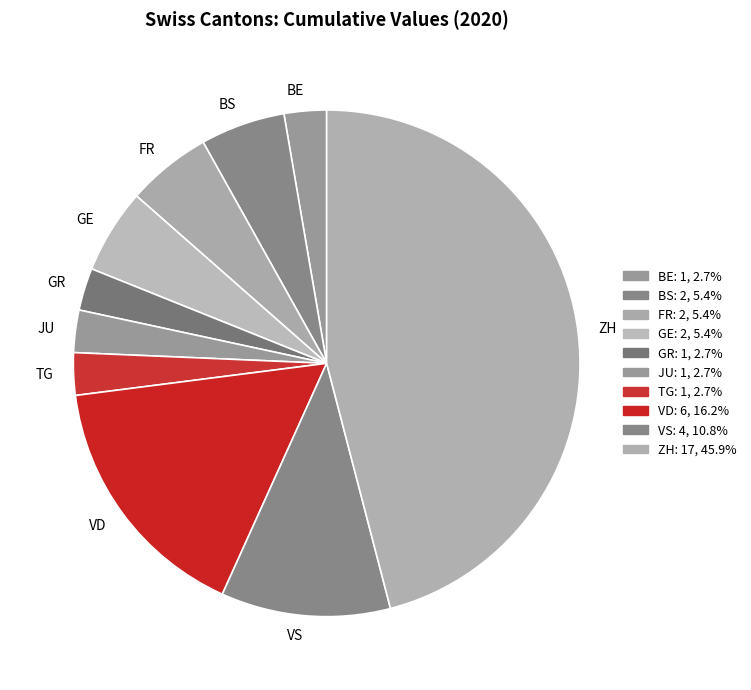

Between BE and VD, which is larger?

VD